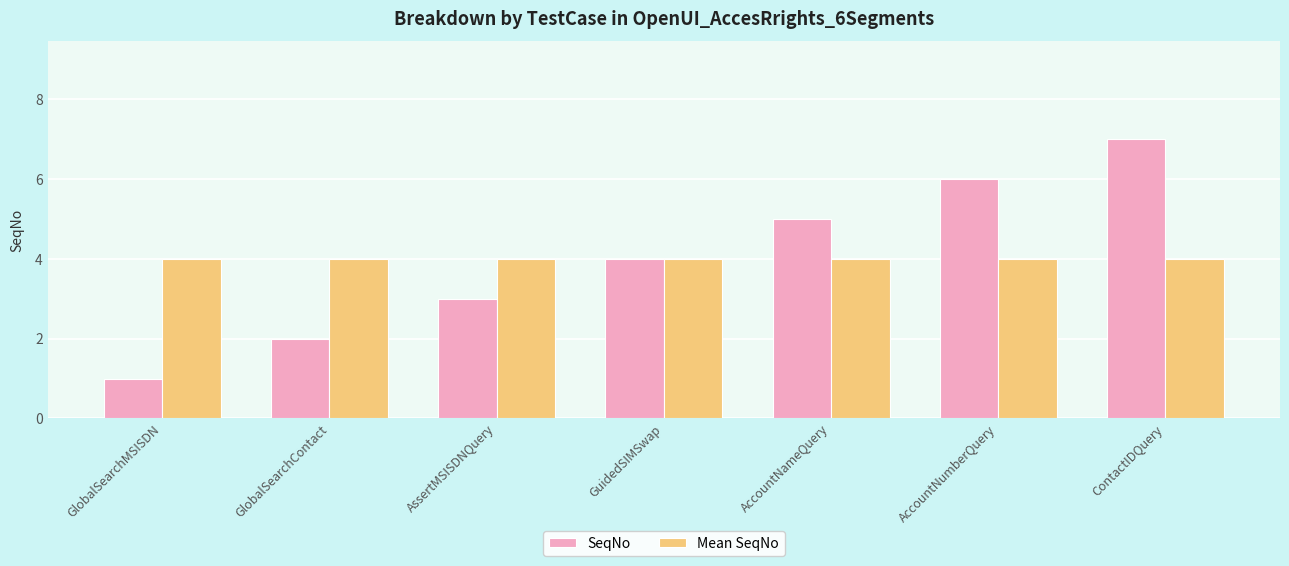

Reading left to right, what are all the values shown in this chart?

SeqNo: GlobalSearchMSISDN=1	GlobalSearchContact=2	AssertMSISDNQuery=3	GuidedSIMSwap=4	AccountNameQuery=5	AccountNumberQuery=6	ContactIDQuery=7
Mean SeqNo: GlobalSearchMSISDN=4	GlobalSearchContact=4	AssertMSISDNQuery=4	GuidedSIMSwap=4	AccountNameQuery=4	AccountNumberQuery=4	ContactIDQuery=4